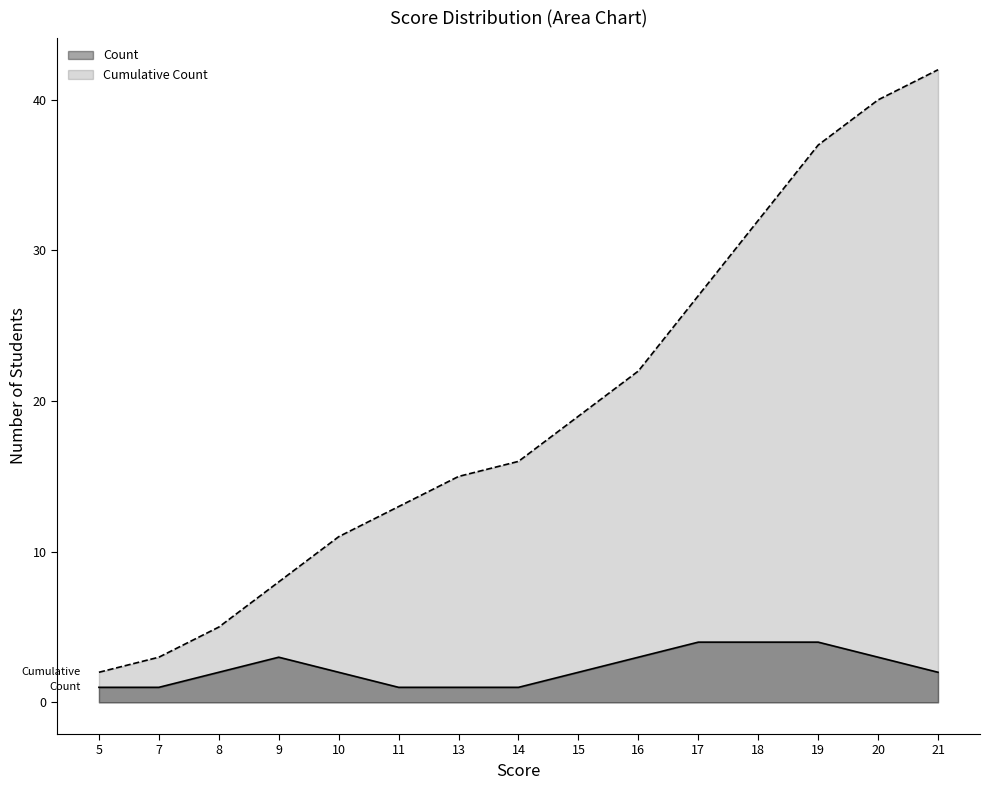

Approximately how many times larger is the value at 11 compared to 19?

0.4